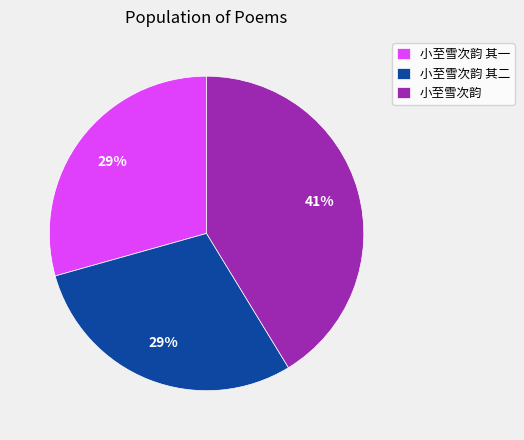

What percentage is the 小至雪次韵 其一 slice, to the nearest percent?

29%